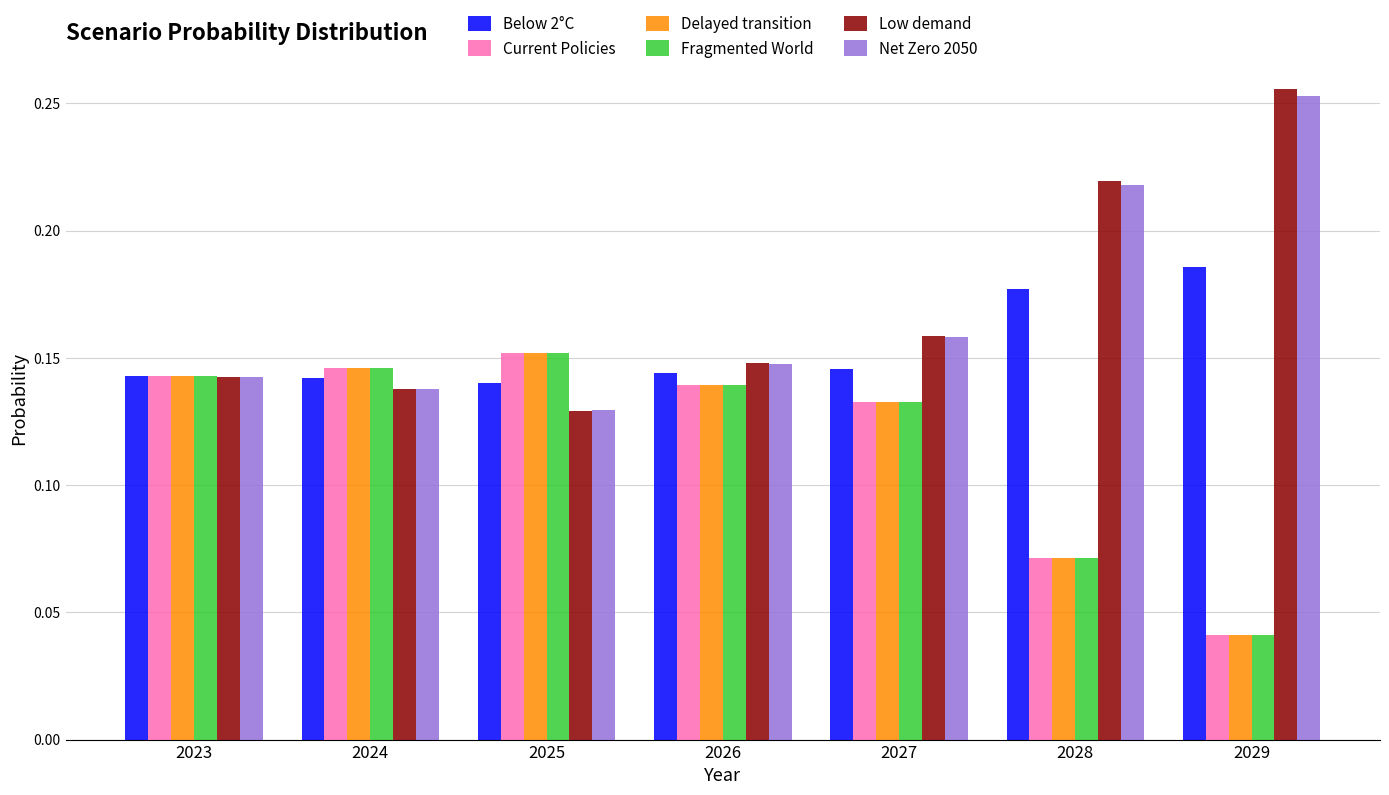

True or false: Net Zero 2050 has a value of 0.2 at 2024.

False